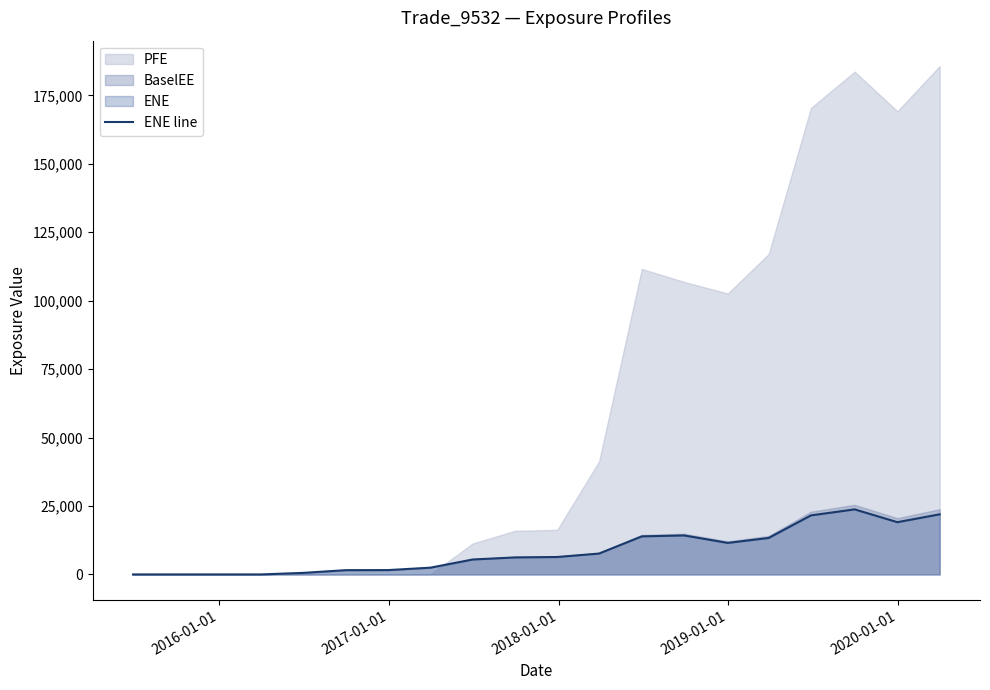

What is the highest value of the ENE line series?

23761.8